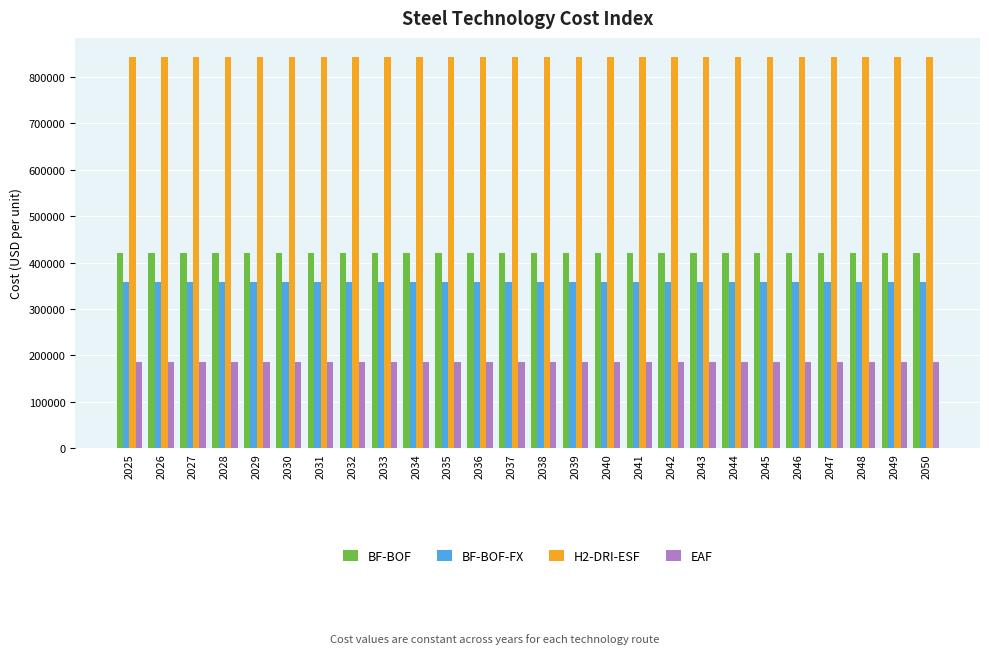

What is the maximum value for H2-DRI-ESF?

842197.8